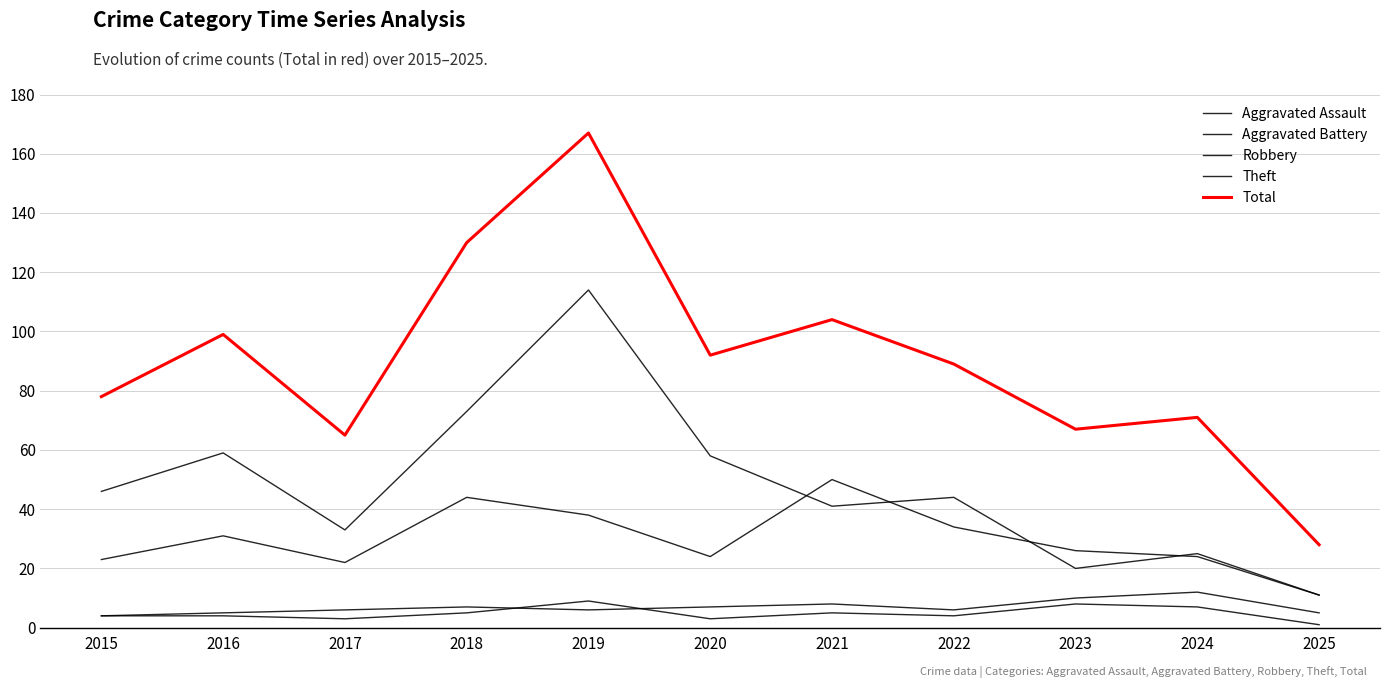

What is the lowest value of the Aggravated Battery series?

4